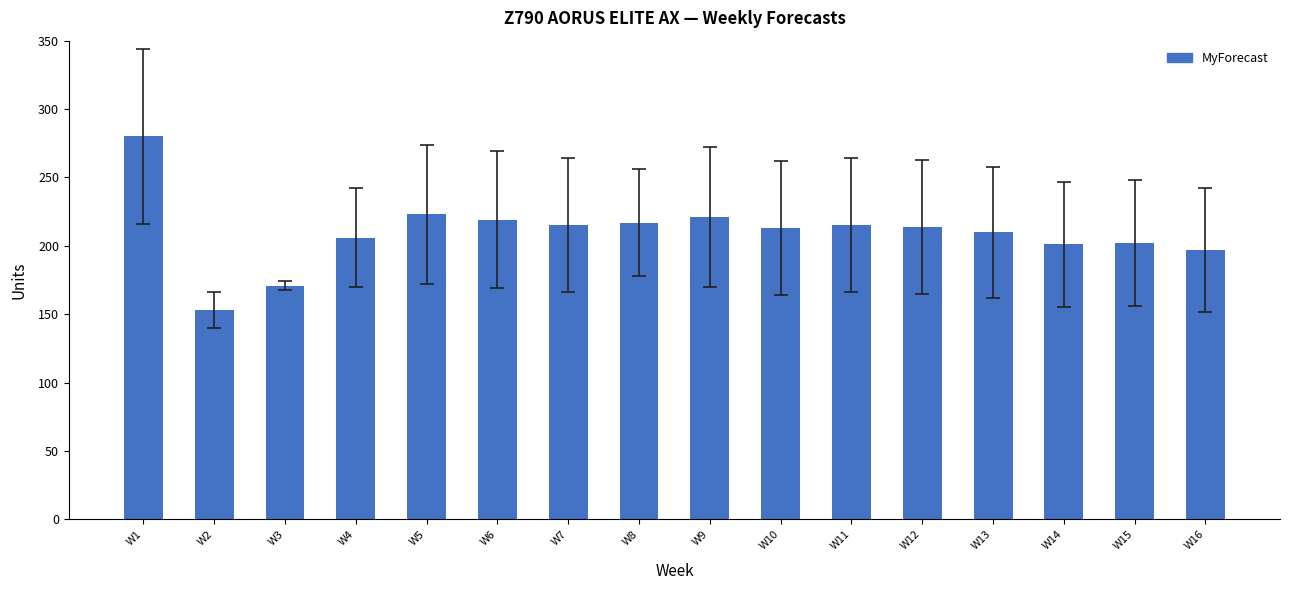

Count the number of data series in this chart.

1